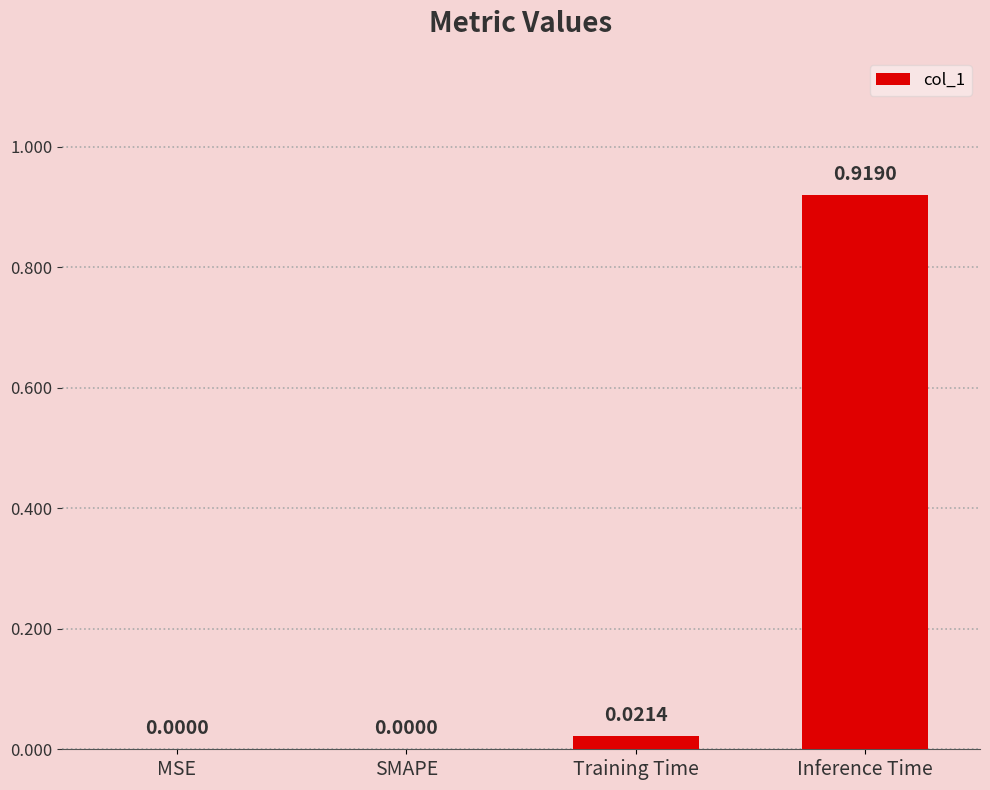

The chart shows a value of 0.0 at MSE. True or false?

True